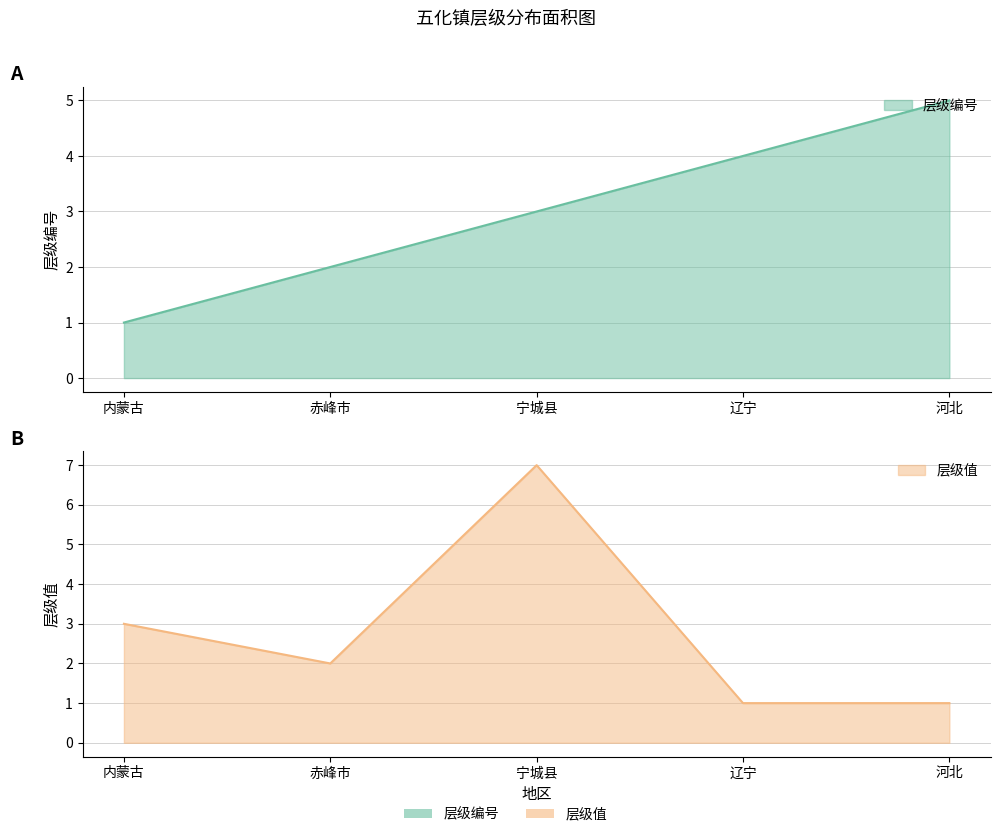

Which series has the largest range (max minus min)?

层级值